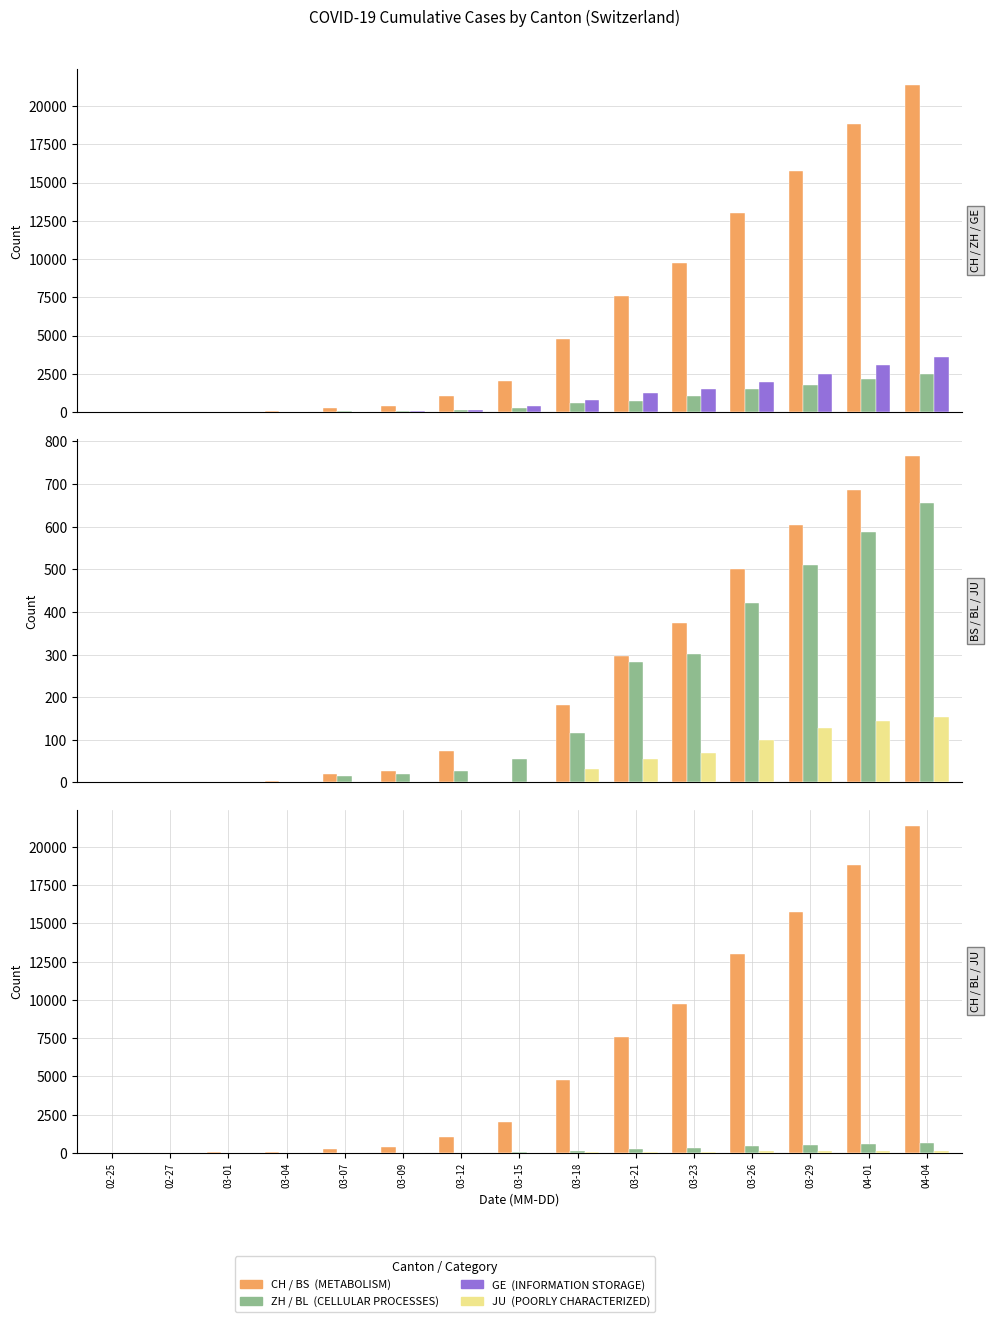

What is the label of the 6th bar from the right?

03-21